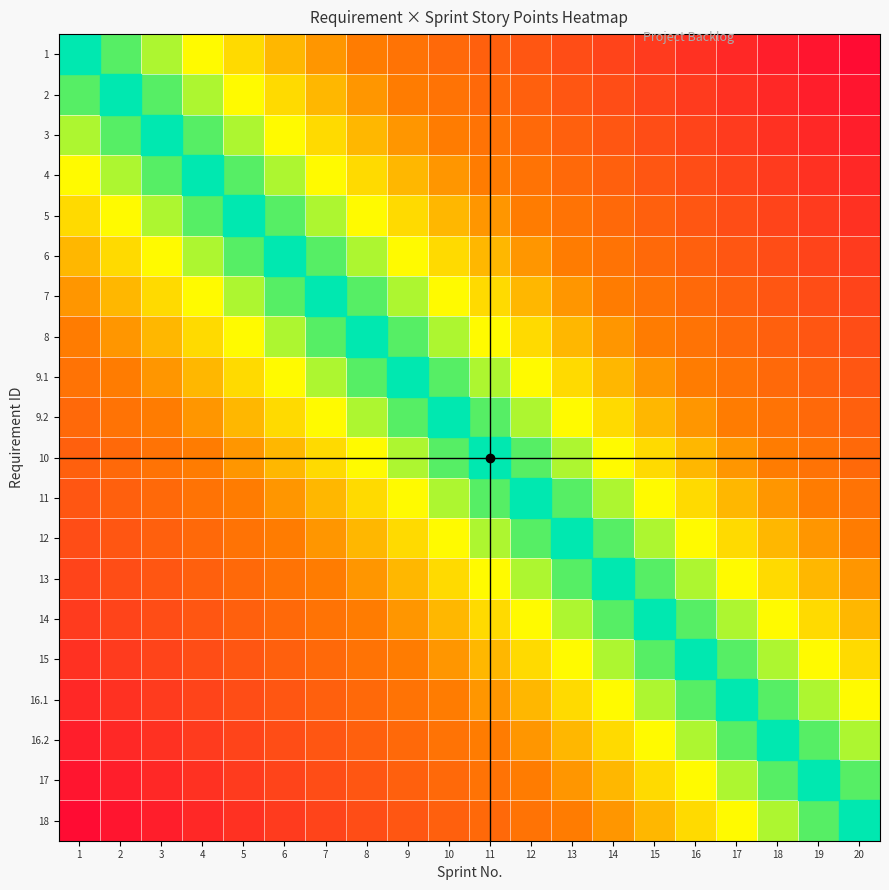

Reading left to right, transcribe all the data shown in this chart.

1: 1=0	2=1	3=2	4=3	5=4	6=5	7=6	8=7	9=8	10=9	11=10	12=11	13=12	14=13	15=14	16=15	17=16	18=17	19=18	20=19
2: 1=1	2=0	3=1	4=2	5=3	6=4	7=5	8=6	9=7	10=8	11=9	12=10	13=11	14=12	15=13	16=14	17=15	18=16	19=17	20=18
3: 1=2	2=1	3=0	4=1	5=2	6=3	7=4	8=5	9=6	10=7	11=8	12=9	13=10	14=11	15=12	16=13	17=14	18=15	19=16	20=17
4: 1=3	2=2	3=1	4=0	5=1	6=2	7=3	8=4	9=5	10=6	11=7	12=8	13=9	14=10	15=11	16=12	17=13	18=14	19=15	20=16
5: 1=4	2=3	3=2	4=1	5=0	6=1	7=2	8=3	9=4	10=5	11=6	12=7	13=8	14=9	15=10	16=11	17=12	18=13	19=14	20=15
6: 1=5	2=4	3=3	4=2	5=1	6=0	7=1	8=2	9=3	10=4	11=5	12=6	13=7	14=8	15=9	16=10	17=11	18=12	19=13	20=14
7: 1=6	2=5	3=4	4=3	5=2	6=1	7=0	8=1	9=2	10=3	11=4	12=5	13=6	14=7	15=8	16=9	17=10	18=11	19=12	20=13
8: 1=7	2=6	3=5	4=4	5=3	6=2	7=1	8=0	9=1	10=2	11=3	12=4	13=5	14=6	15=7	16=8	17=9	18=10	19=11	20=12
9.1: 1=8	2=7	3=6	4=5	5=4	6=3	7=2	8=1	9=0	10=1	11=2	12=3	13=4	14=5	15=6	16=7	17=8	18=9	19=10	20=11
9.2: 1=9	2=8	3=7	4=6	5=5	6=4	7=3	8=2	9=1	10=0	11=1	12=2	13=3	14=4	15=5	16=6	17=7	18=8	19=9	20=10
10: 1=10	2=9	3=8	4=7	5=6	6=5	7=4	8=3	9=2	10=1	11=0	12=1	13=2	14=3	15=4	16=5	17=6	18=7	19=8	20=9
11: 1=11	2=10	3=9	4=8	5=7	6=6	7=5	8=4	9=3	10=2	11=1	12=0	13=1	14=2	15=3	16=4	17=5	18=6	19=7	20=8
12: 1=12	2=11	3=10	4=9	5=8	6=7	7=6	8=5	9=4	10=3	11=2	12=1	13=0	14=1	15=2	16=3	17=4	18=5	19=6	20=7
13: 1=13	2=12	3=11	4=10	5=9	6=8	7=7	8=6	9=5	10=4	11=3	12=2	13=1	14=0	15=1	16=2	17=3	18=4	19=5	20=6
14: 1=14	2=13	3=12	4=11	5=10	6=9	7=8	8=7	9=6	10=5	11=4	12=3	13=2	14=1	15=0	16=1	17=2	18=3	19=4	20=5
15: 1=15	2=14	3=13	4=12	5=11	6=10	7=9	8=8	9=7	10=6	11=5	12=4	13=3	14=2	15=1	16=0	17=1	18=2	19=3	20=4
16.1: 1=16	2=15	3=14	4=13	5=12	6=11	7=10	8=9	9=8	10=7	11=6	12=5	13=4	14=3	15=2	16=1	17=0	18=1	19=2	20=3
16.2: 1=17	2=16	3=15	4=14	5=13	6=12	7=11	8=10	9=9	10=8	11=7	12=6	13=5	14=4	15=3	16=2	17=1	18=0	19=1	20=2
17: 1=18	2=17	3=16	4=15	5=14	6=13	7=12	8=11	9=10	10=9	11=8	12=7	13=6	14=5	15=4	16=3	17=2	18=1	19=0	20=1
18: 1=19	2=18	3=17	4=16	5=15	6=14	7=13	8=12	9=11	10=10	11=9	12=8	13=7	14=6	15=5	16=4	17=3	18=2	19=1	20=0